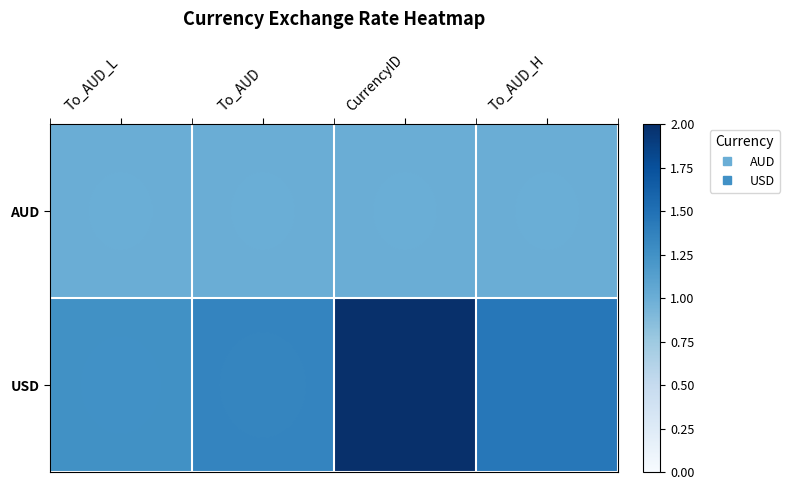

Reading left to right, transcribe all the data shown in this chart.

AUD: To_AUD_L=1.0	To_AUD=1.0	CurrencyID=1.0	To_AUD_H=1.0
USD: To_AUD_L=1.2	To_AUD=1.4	CurrencyID=2.0	To_AUD_H=1.4